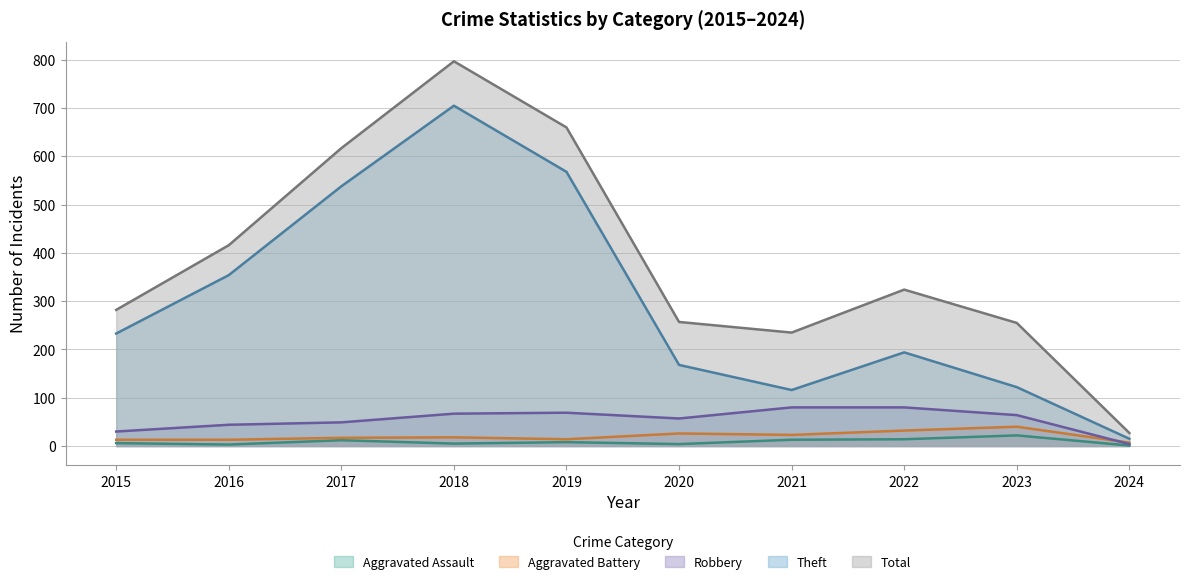

Reading right to left, transcribe all the data shown in this chart.

Aggravated Assault: 2024=1	2023=22	2022=14	2021=13	2020=4	2019=8	2018=5	2017=12	2016=3	2015=6
Aggravated Battery: 2024=7	2023=40	2022=32	2021=23	2020=26	2019=14	2018=18	2017=17	2016=13	2015=13
Robbery: 2024=4	2023=64	2022=80	2021=80	2020=57	2019=69	2018=67	2017=49	2016=44	2015=30
Theft: 2024=15	2023=122	2022=194	2021=116	2020=168	2019=568	2018=705	2017=538	2016=354	2015=233
Total: 2024=27	2023=255	2022=324	2021=235	2020=257	2019=660	2018=797	2017=617	2016=416	2015=282